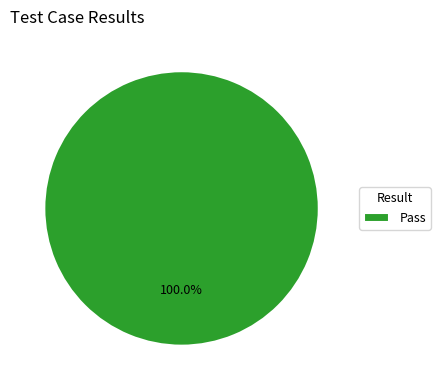

Rank the categories by value from highest to lowest.

Pass